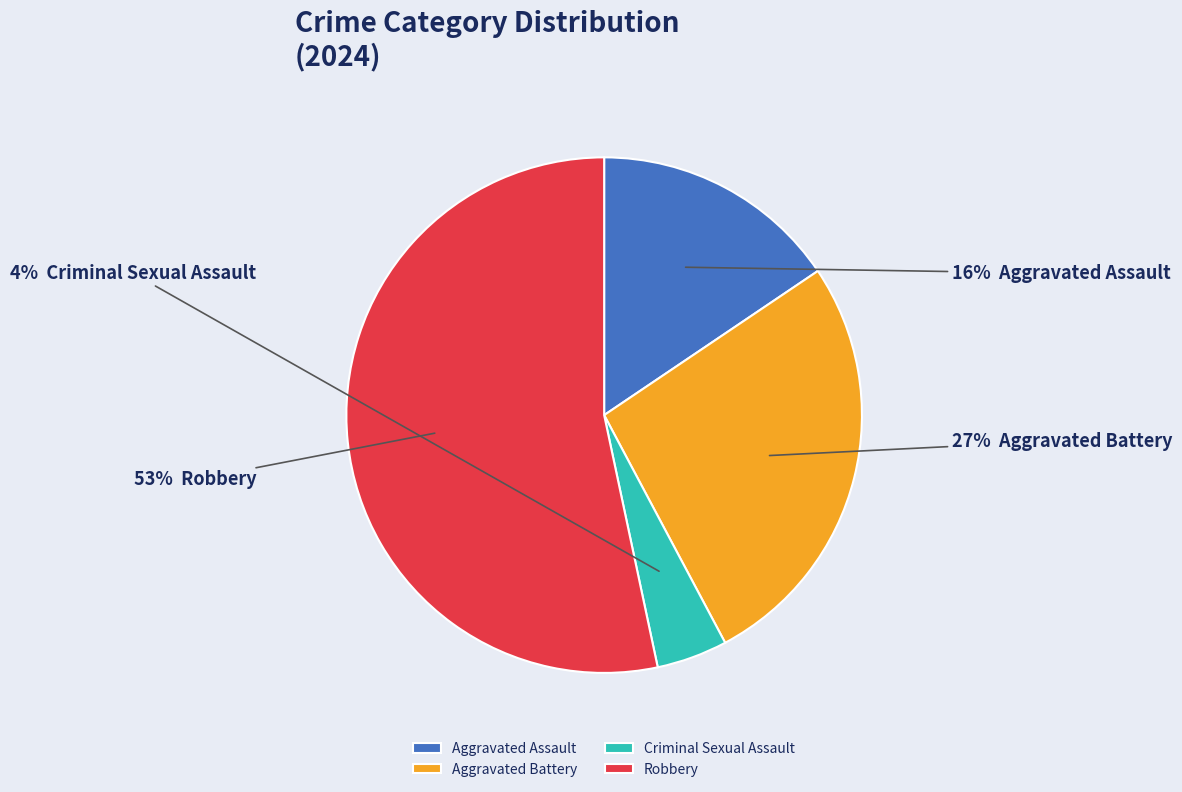

Rank the categories by value from highest to lowest.

Robbery, Aggravated Battery, Aggravated Assault, Criminal Sexual Assault